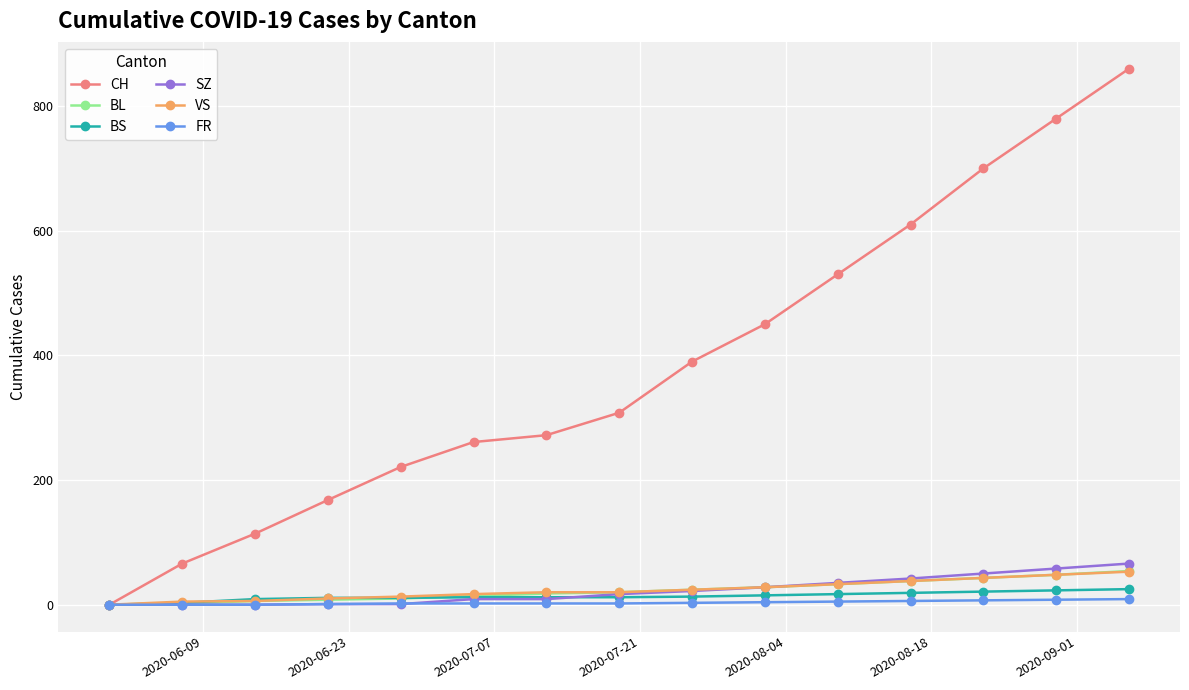

Which series has the widest spread of values?

CH